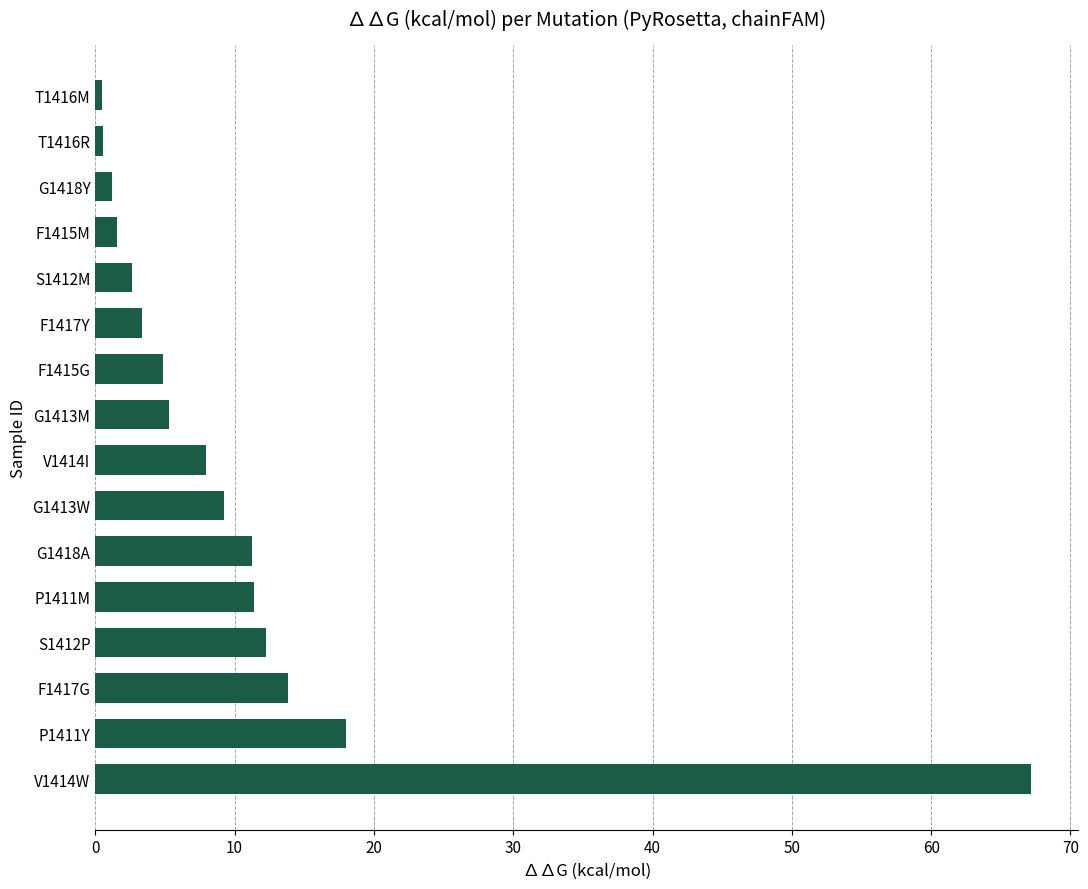

What is the sum of all values?

171.0